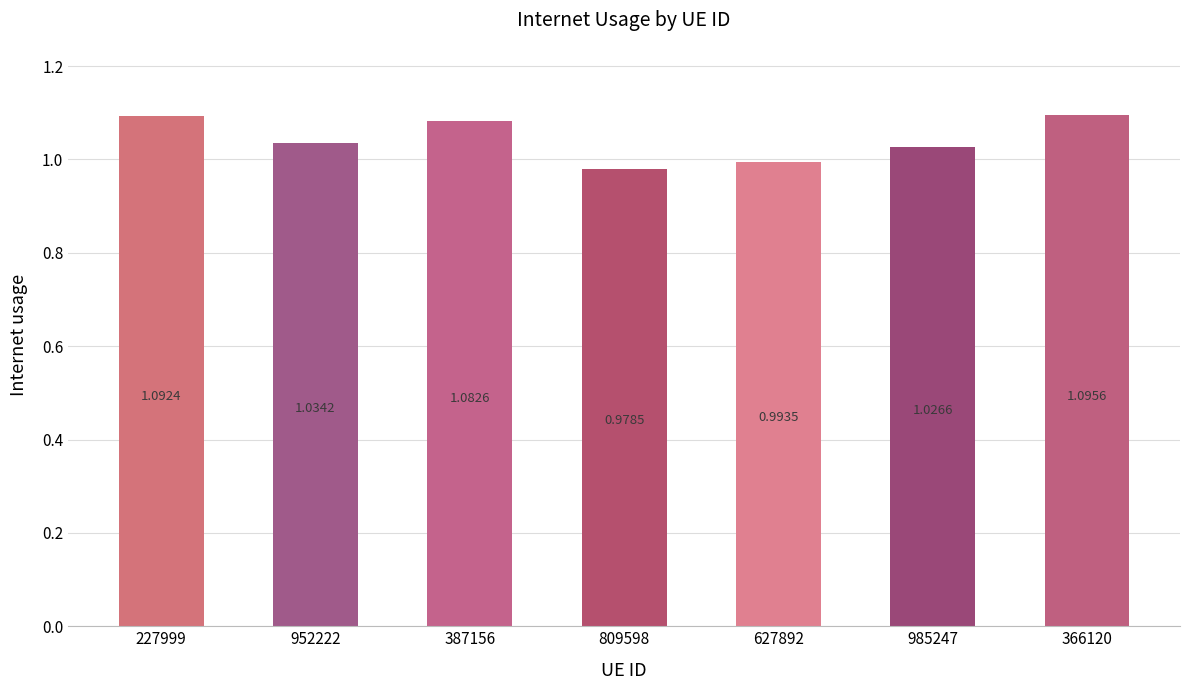

Between 366120 and 809598, which is larger?

366120